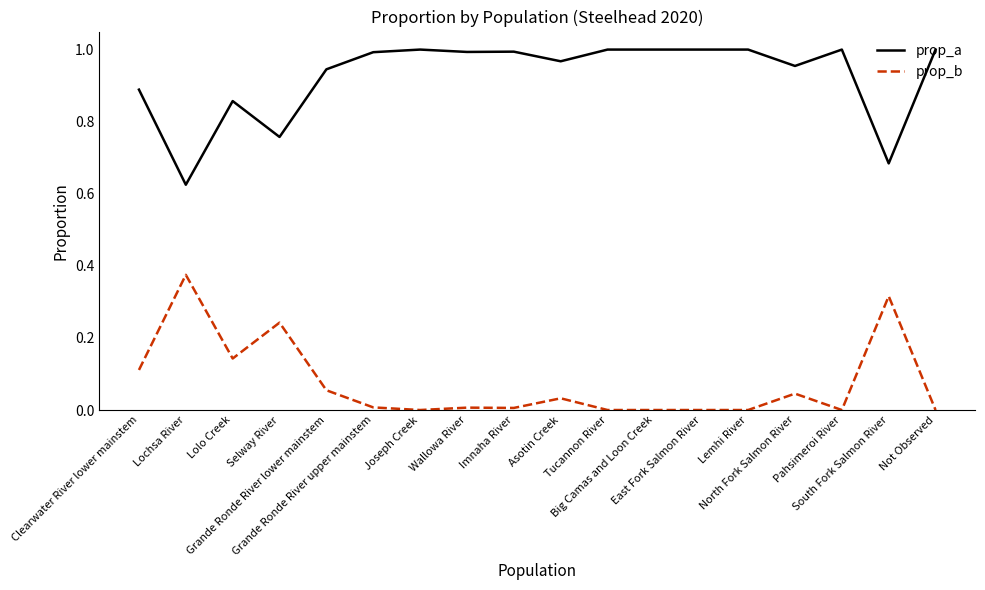

List the series in order of their overall mean, lowest first.

prop_b, prop_a